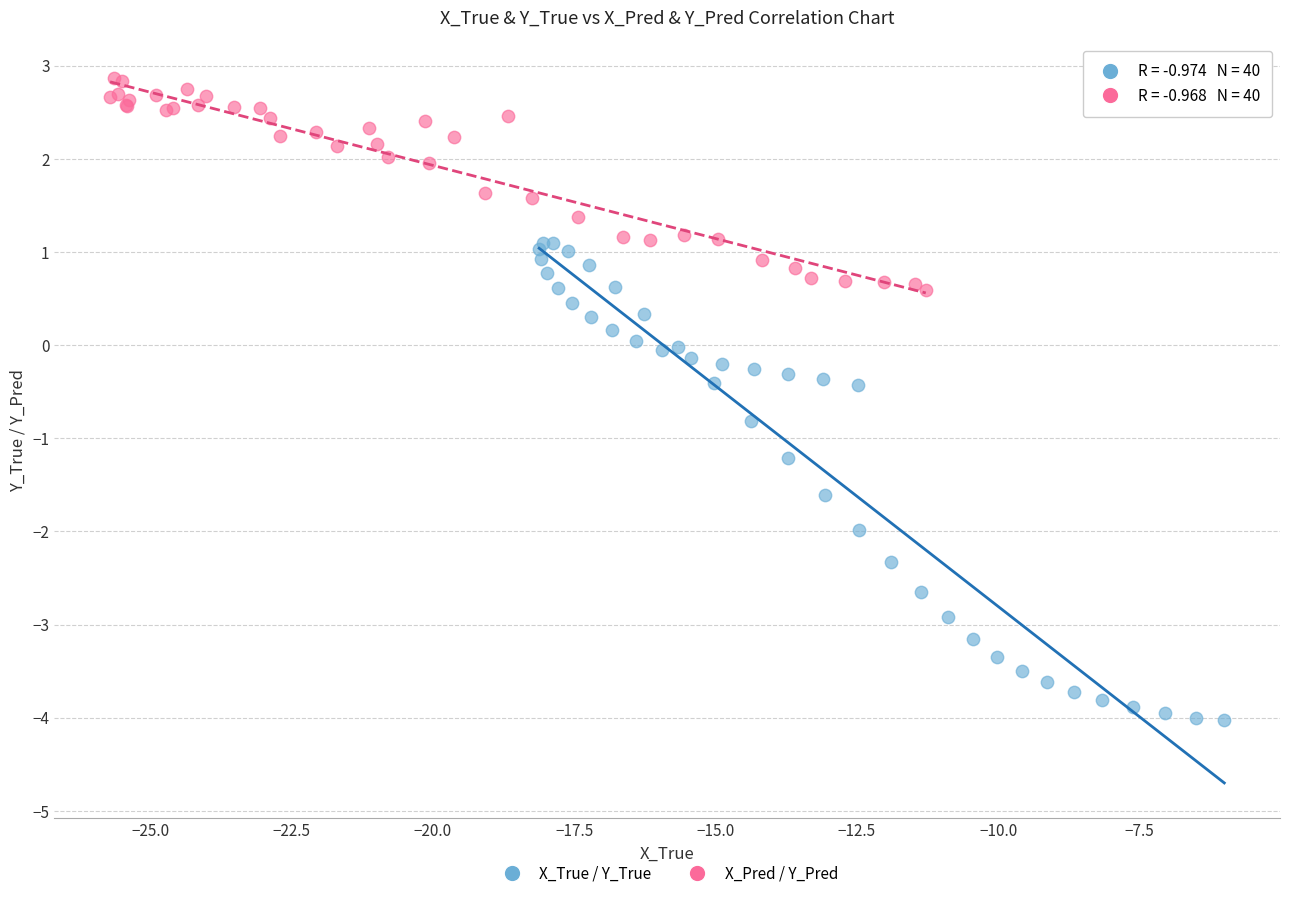

Which series reaches the minimum Y coordinate?

X_True / Y_True